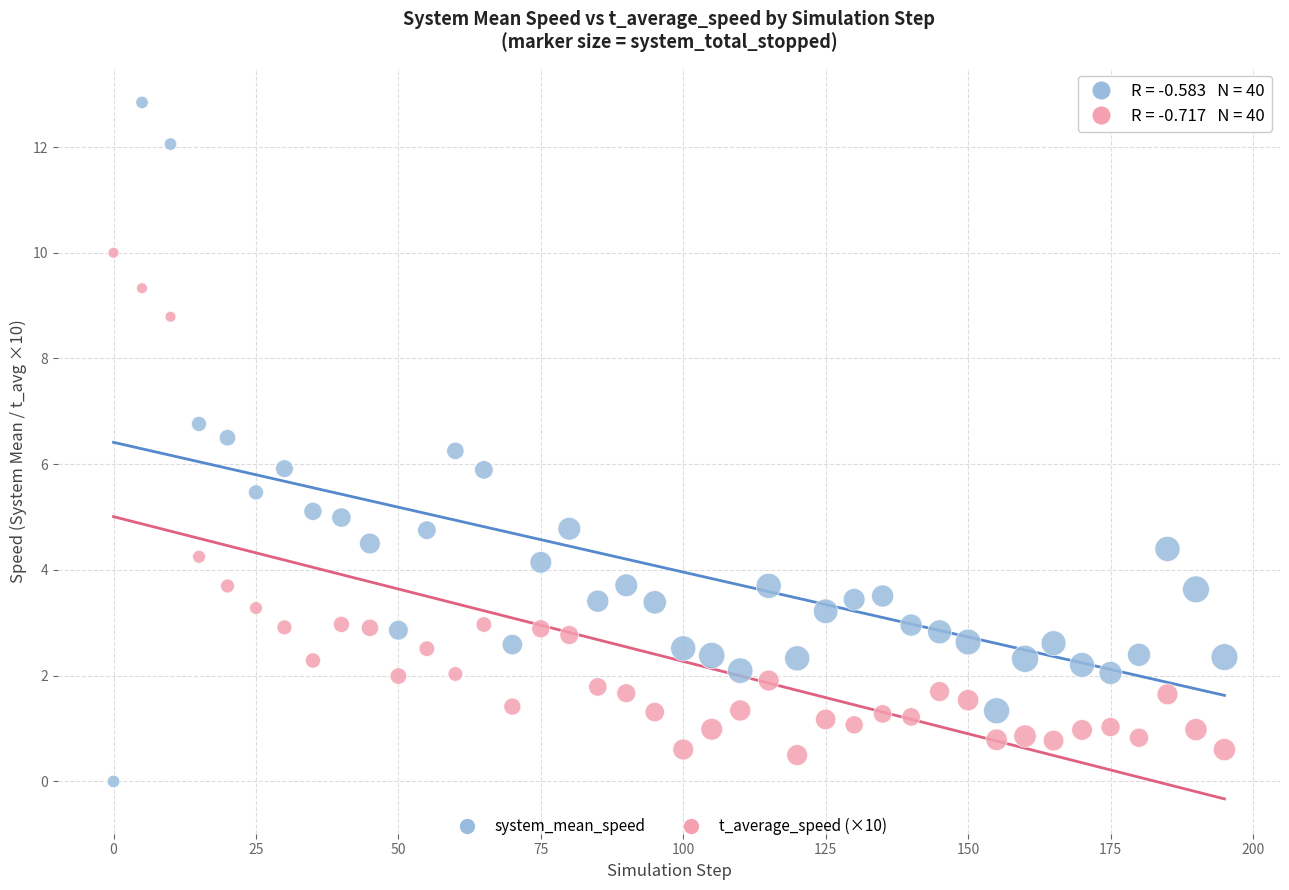

Across all data points, what is the range of Y values (max minus min)?

12.8